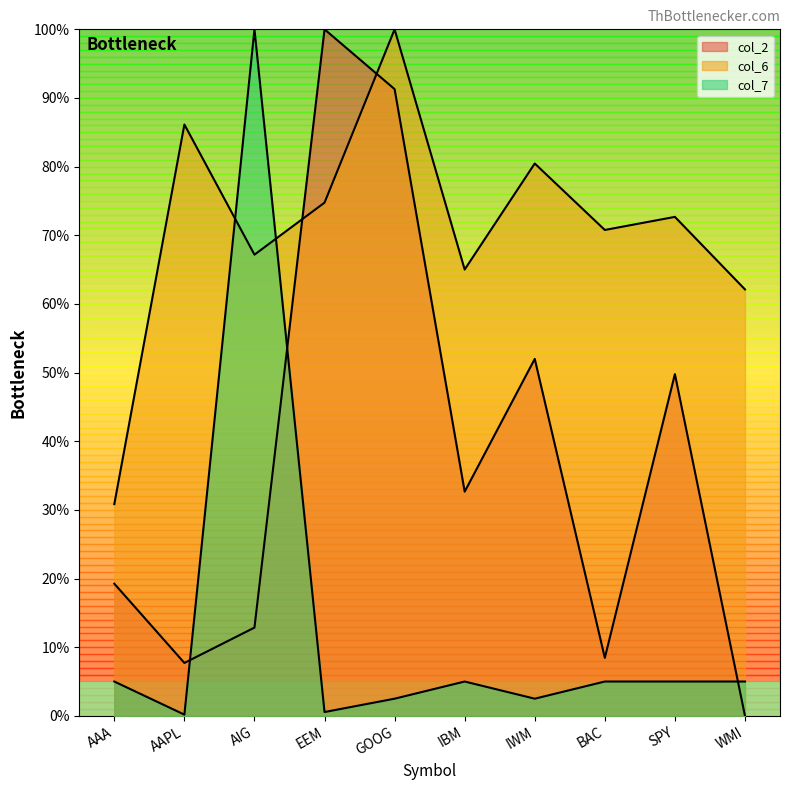

At how many categories does at least one series exceed 31?

9